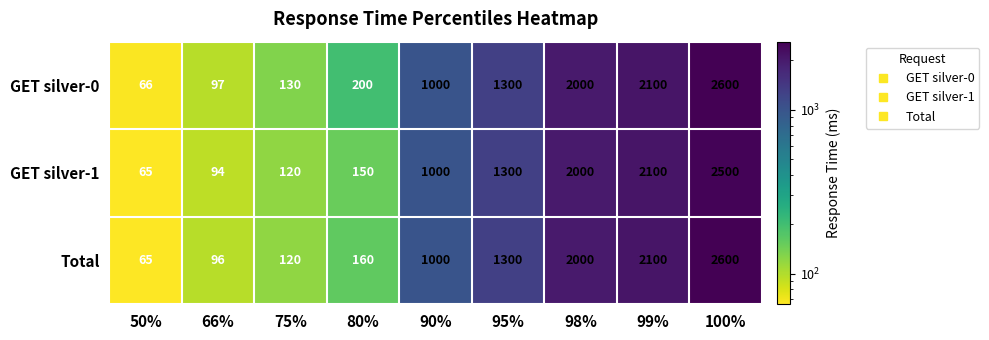

What is the average value of the Total series?

1049